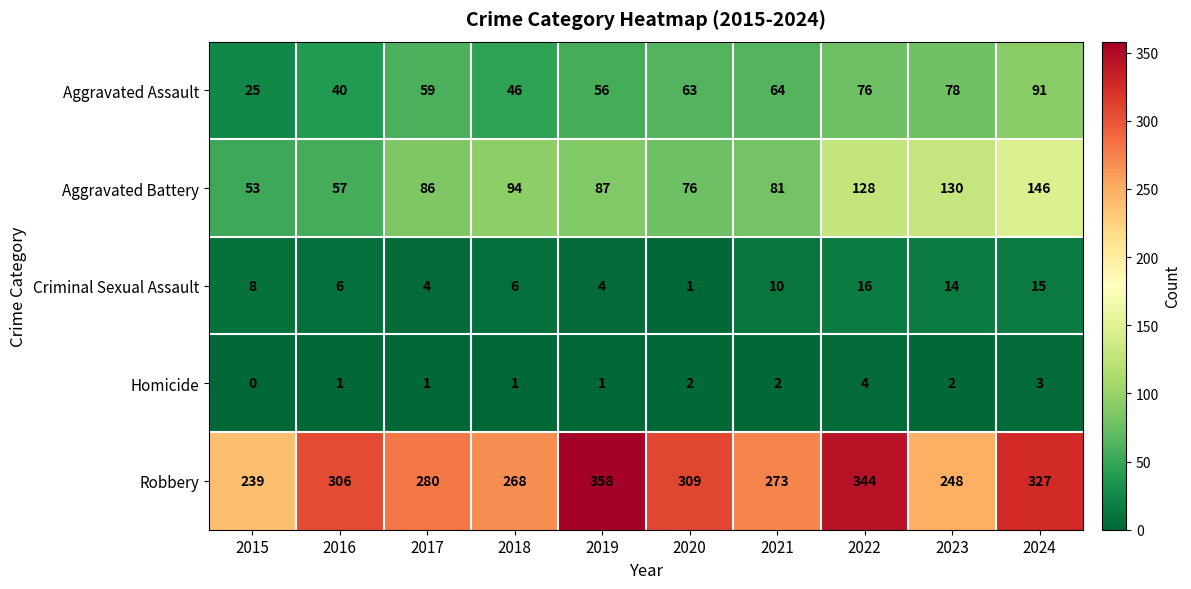

Between 2015 and 2018, which series saw the biggest shift?

Aggravated Battery